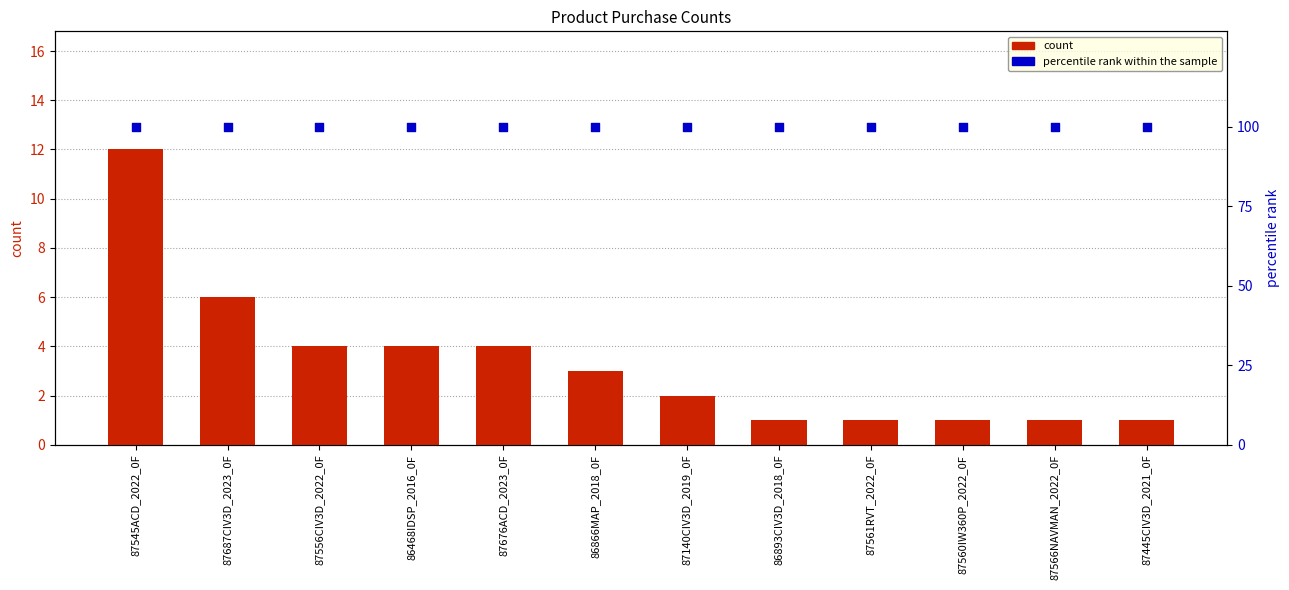

Is the value of percentile rank within the sample at 87556CIV3D_2022_0F greater than the value of count at 87561RVT_2022_0F?

Yes